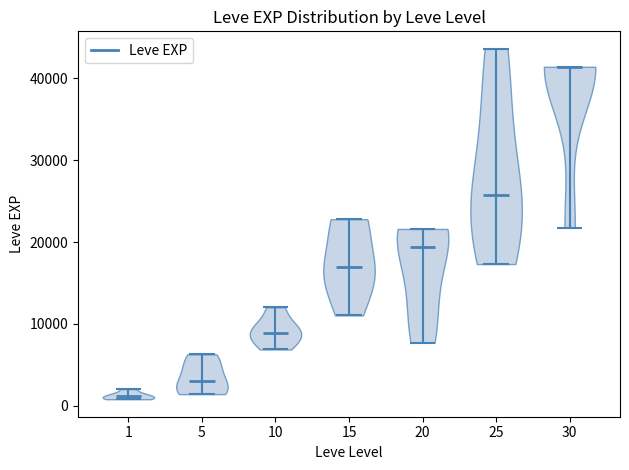

Which violin has the lowest median line?

1